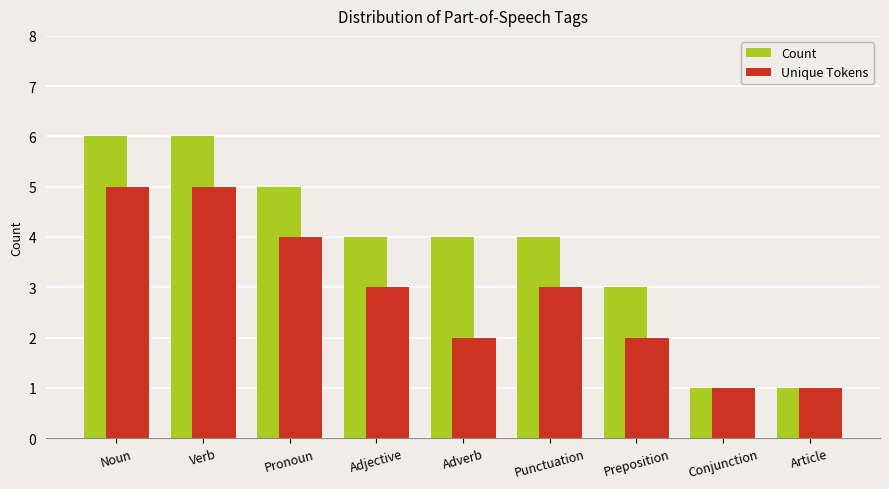

At how many categories does at least one series exceed 2?

7